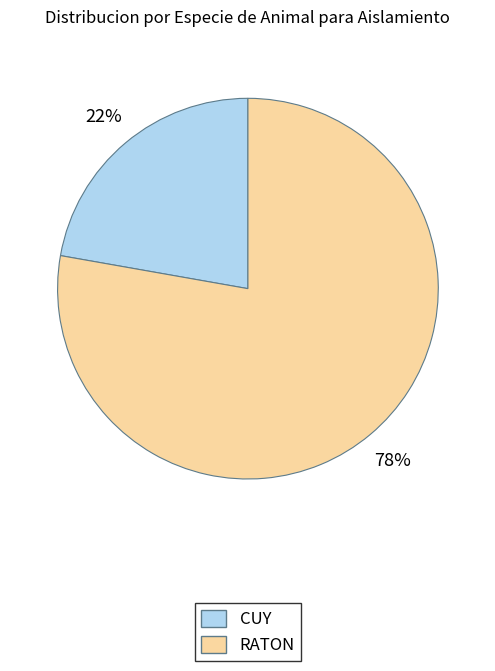

Combined, do RATON and CUY account for over 50%?

Yes